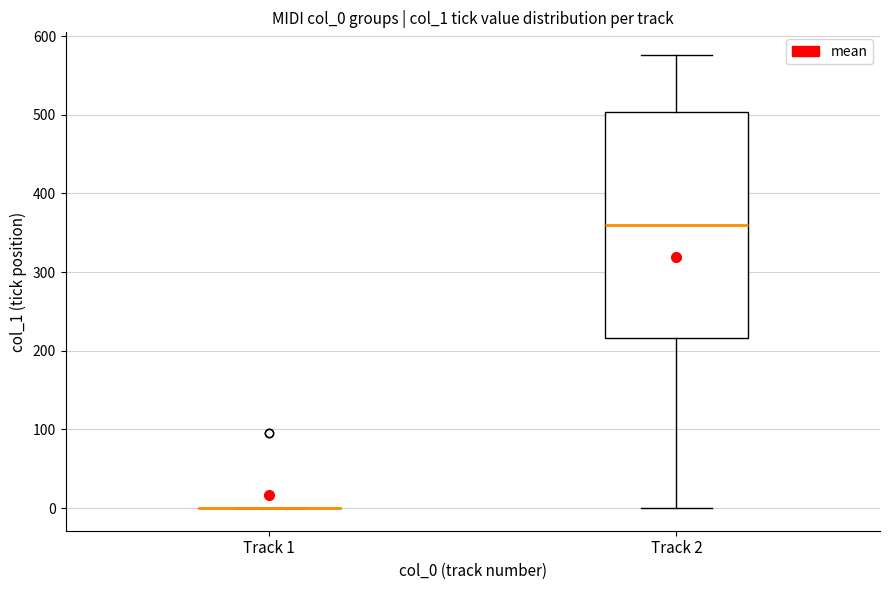

Reading left to right, read every box against the y-axis: the position of its median line, the range the box covers, and the ends of its whiskers. The values are not printed on the chart, so give them approximately, as read against the axis.

Track 1: box collapsed to a line at 0, whiskers 0 to 0
Track 2: median 360, box 220 to 500, whiskers 0 to 580